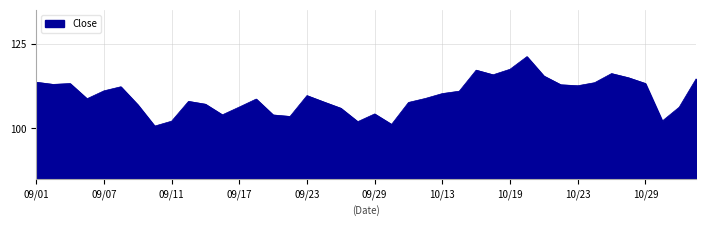

What is the greatest value displayed?

121.2